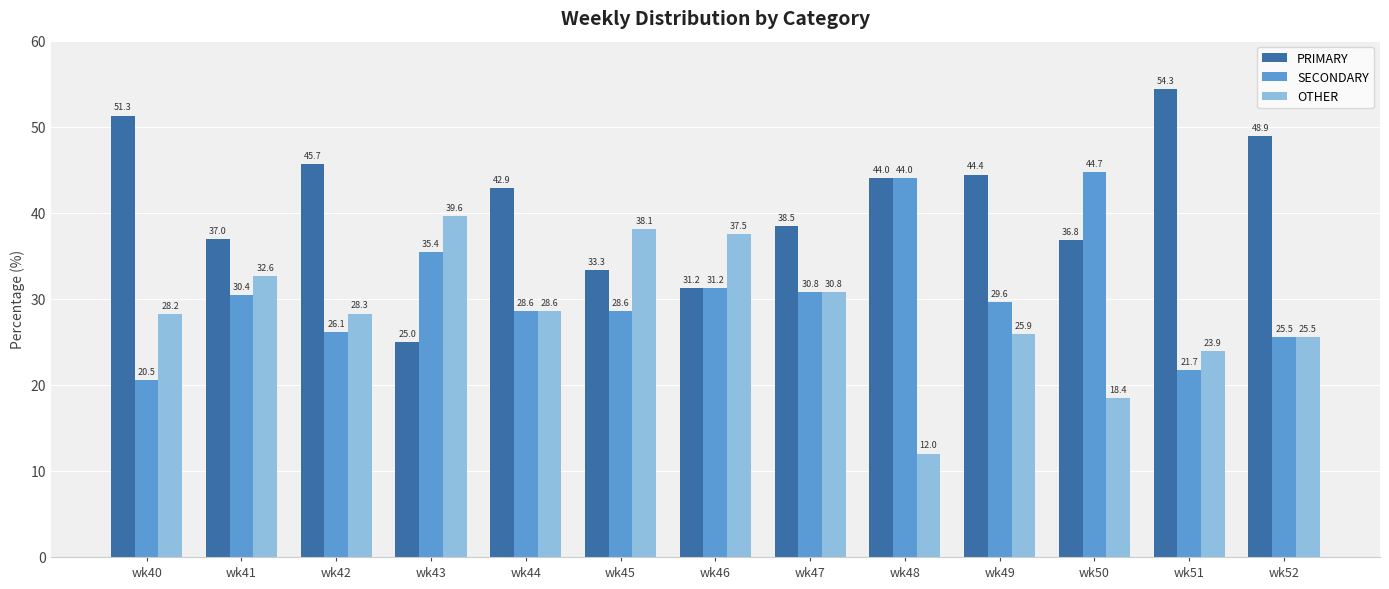

What is the average value of the OTHER series?

28.4